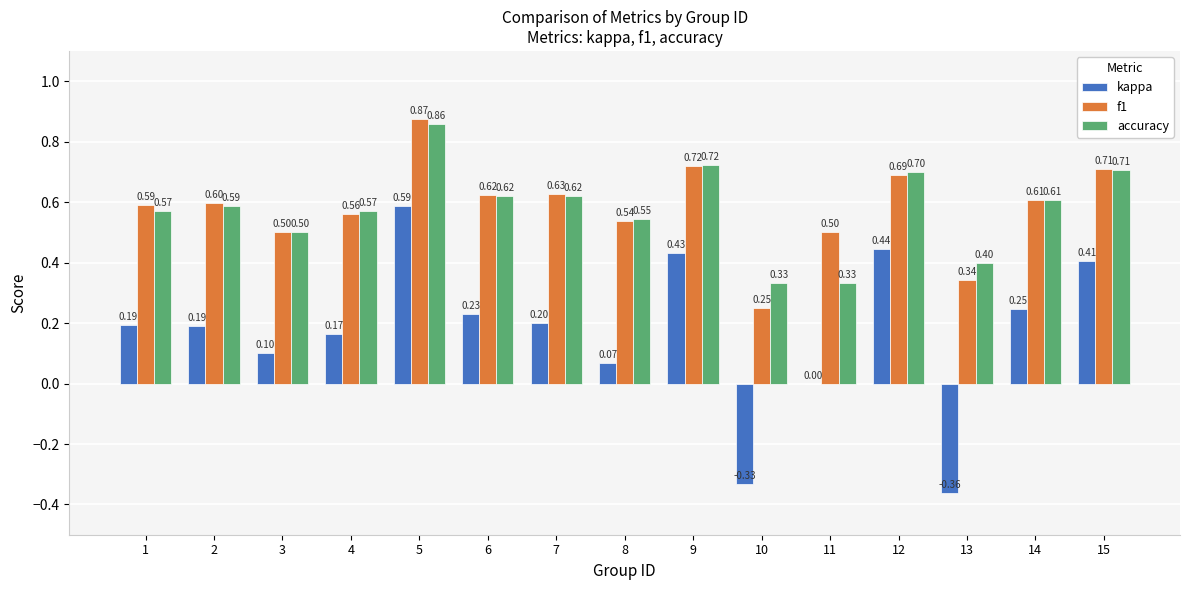

What is the spread (max minus min) of values at 11?

0.5